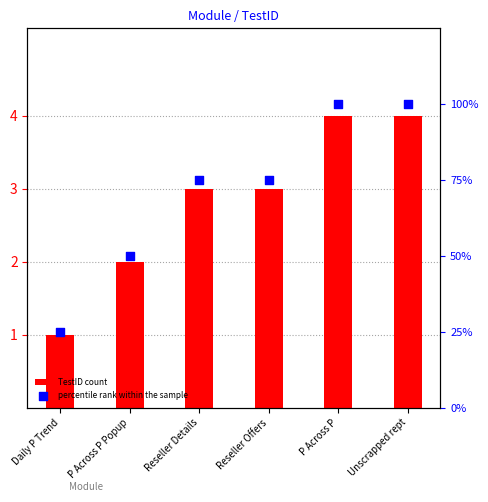

Is the value of TestID count at Reseller Offers greater than the value of percentile rank within the sample at Unscrapped rept?

No